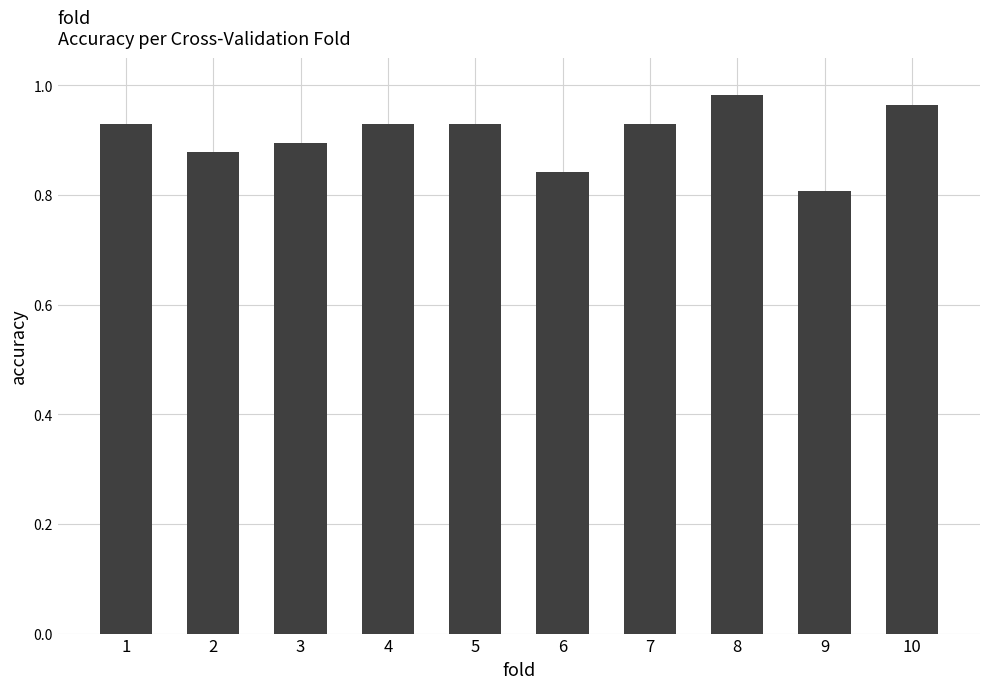

What is the difference between the values at 7 and 6?

0.1